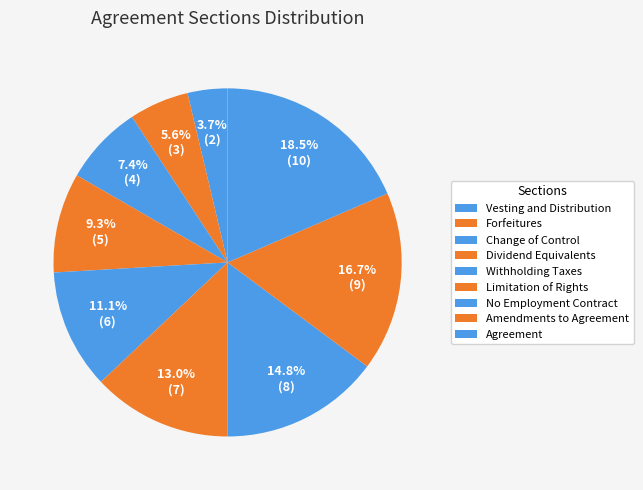

True or false: Change of Control accounts for 13% of the total.

False